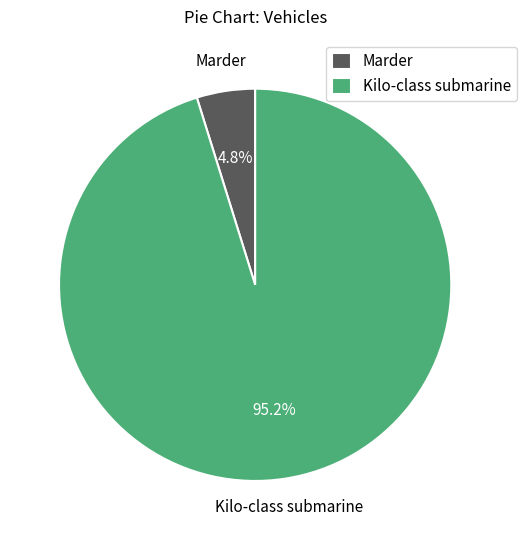

Which category accounts for the majority?

Kilo-class submarine